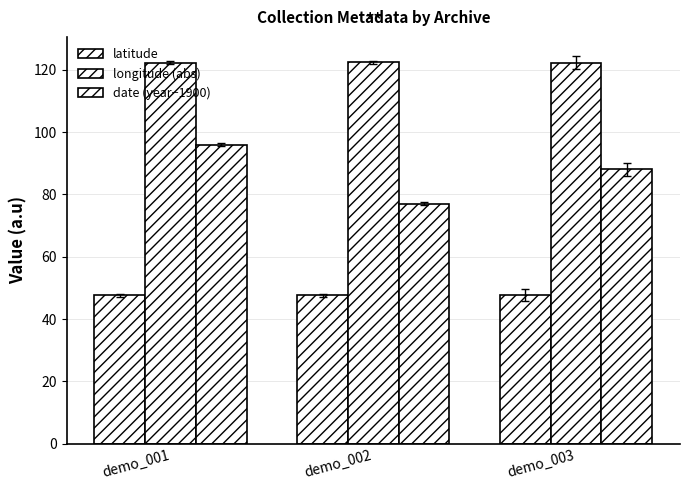

The value of longitude (abs) at demo_002 is 210.4. True or false?

False